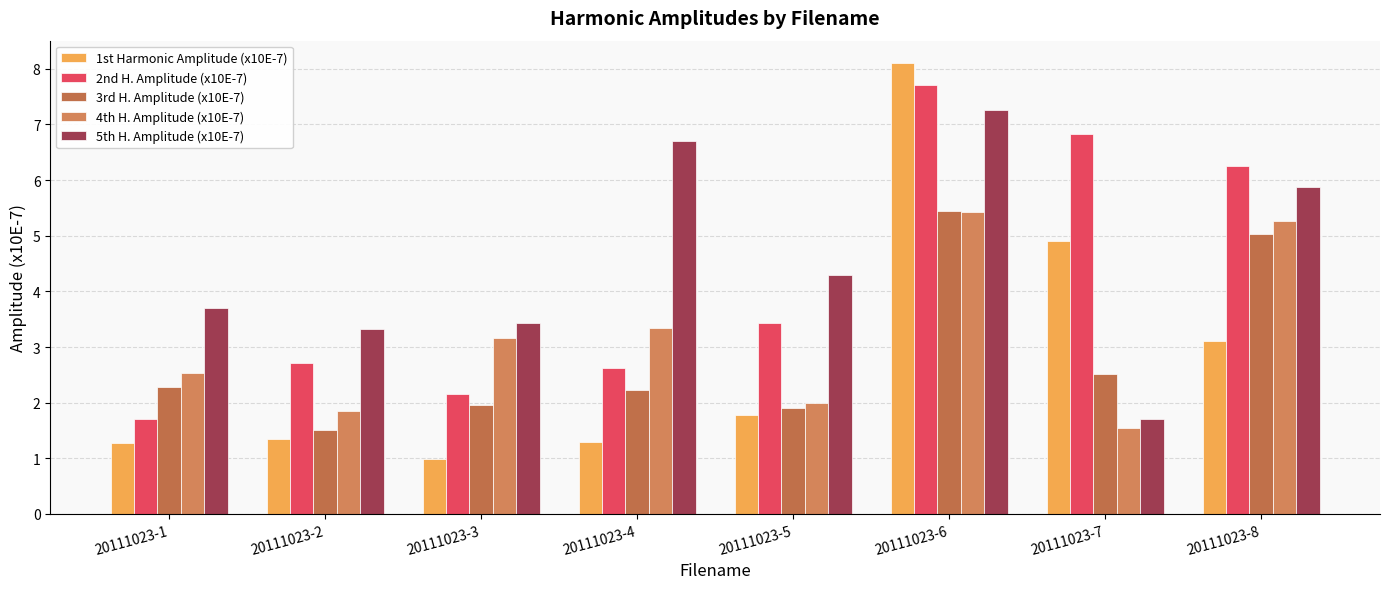

Count the number of data series in this chart.

5